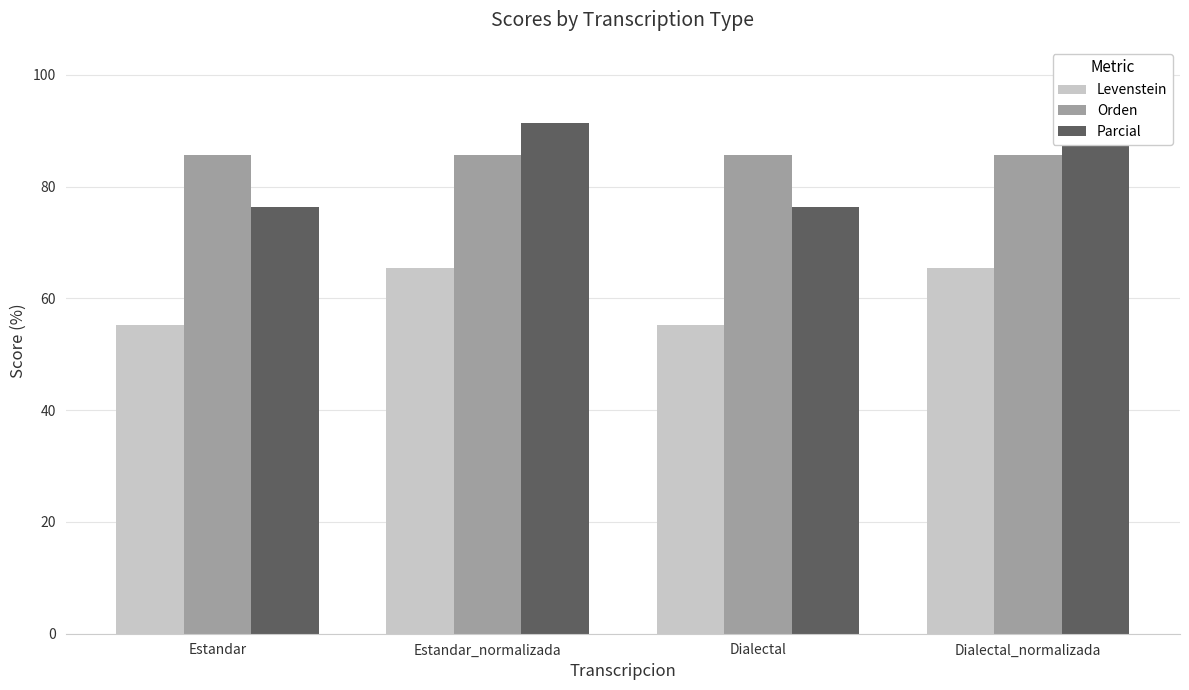

The value of Levenstein at Dialectal is 12.9. True or false?

False